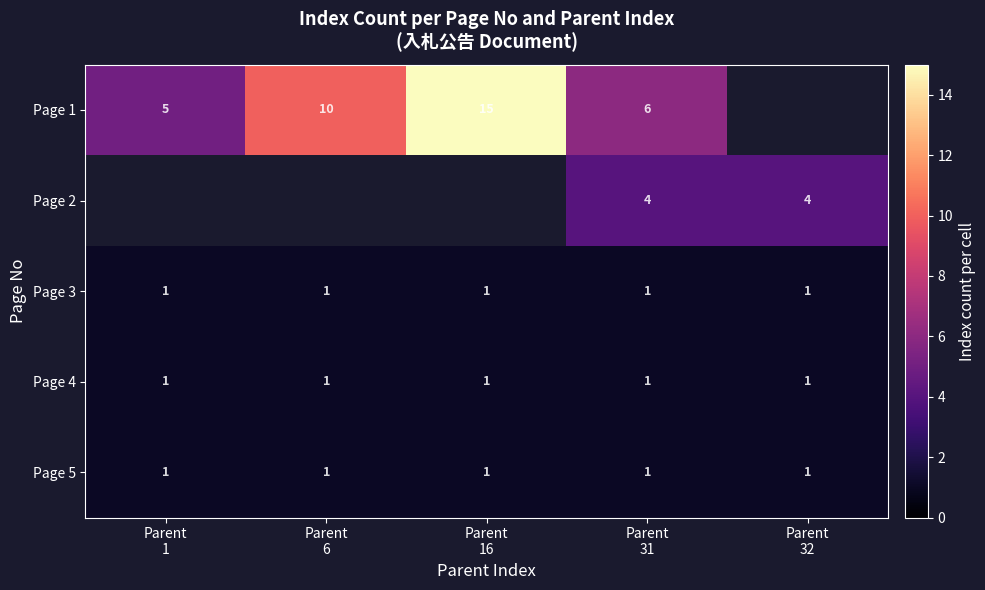

What is the highest value of the Page 1 series?

15.0